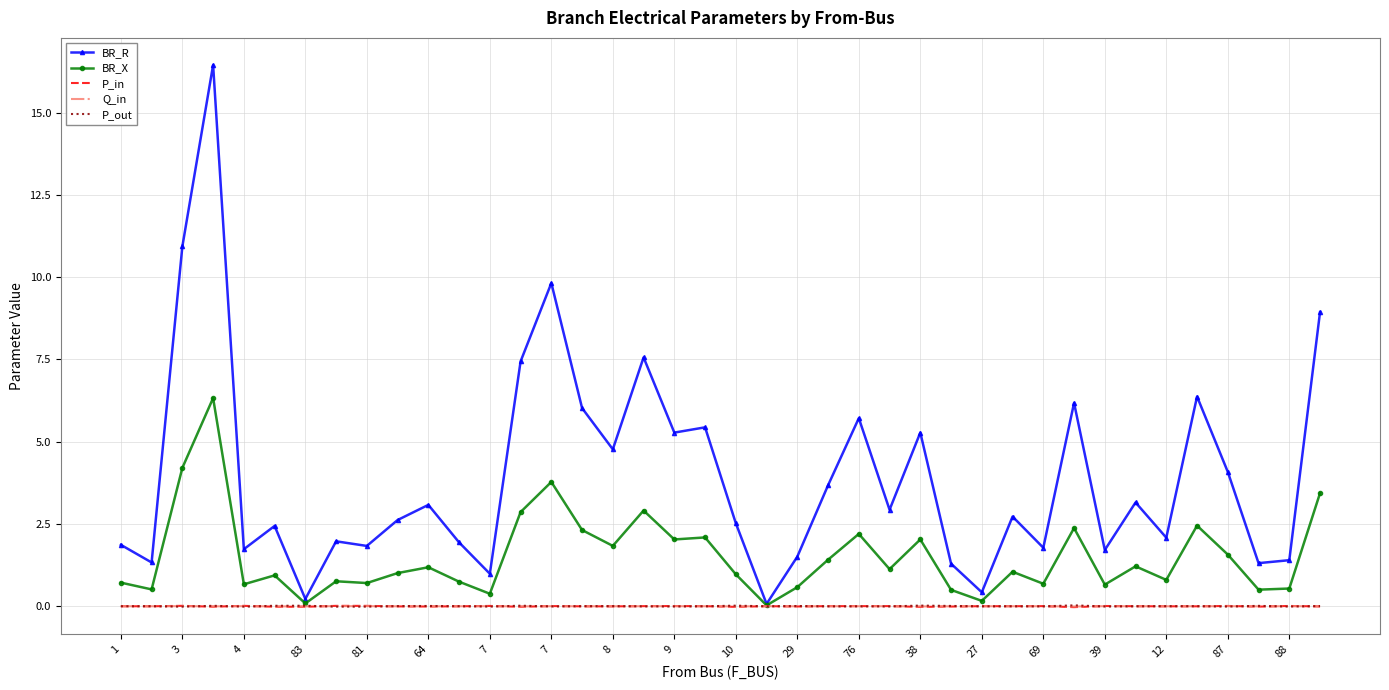

What is the difference between the maximum and minimum values in the BR_R series?

16.4